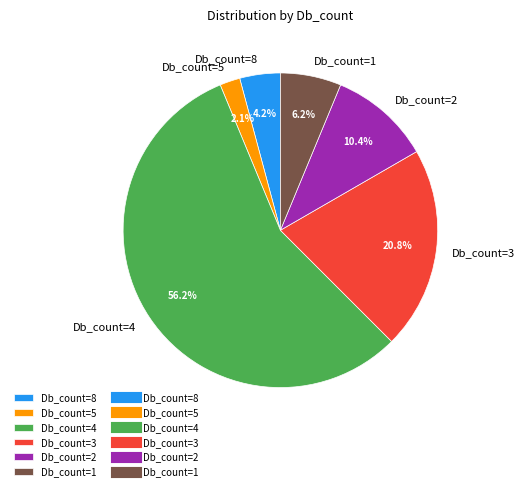

To the nearest percent, what percentage of the pie is Db_count=8?

4%